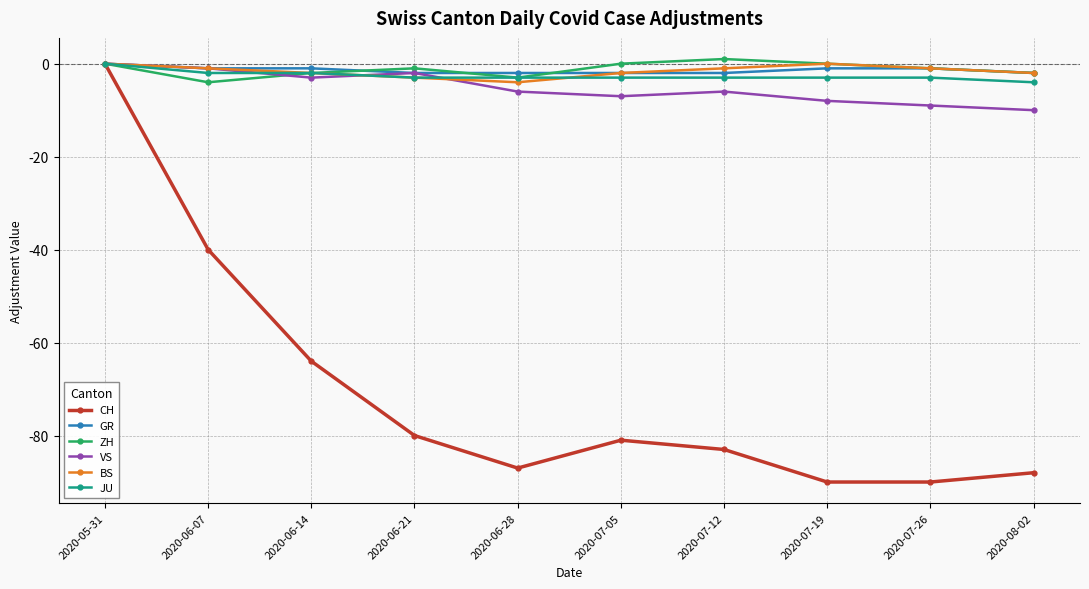

Does the chart display data point markers on the line(s)?

Yes